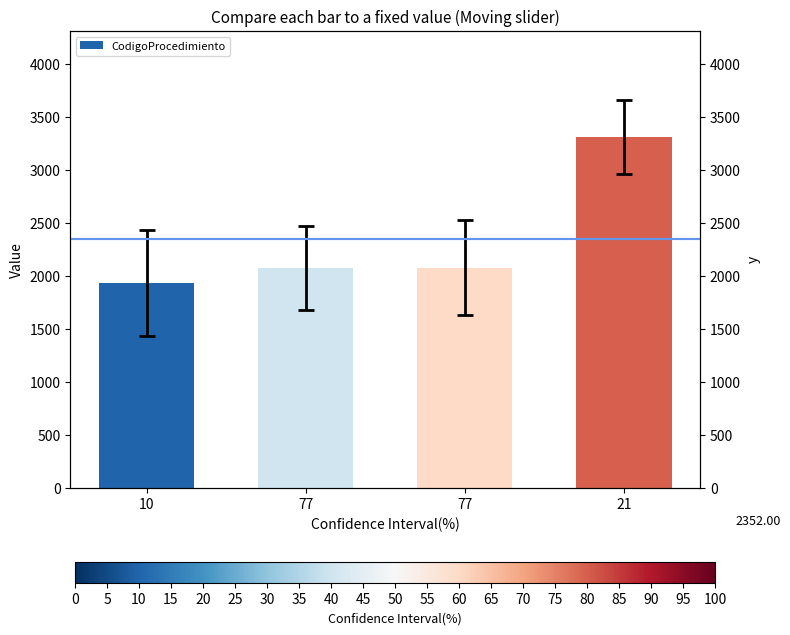

Count the number of values greater than 2079.

1